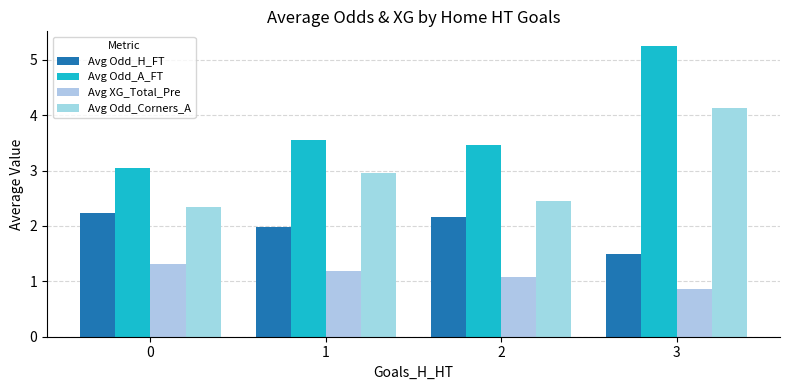

What is the difference between the second highest and second lowest values in the Avg Odd_A_FT series?

0.1